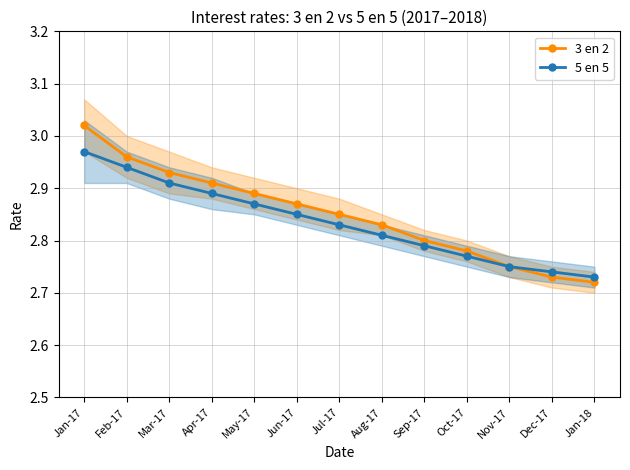

Which series has the largest range (max minus min)?

3 en 2